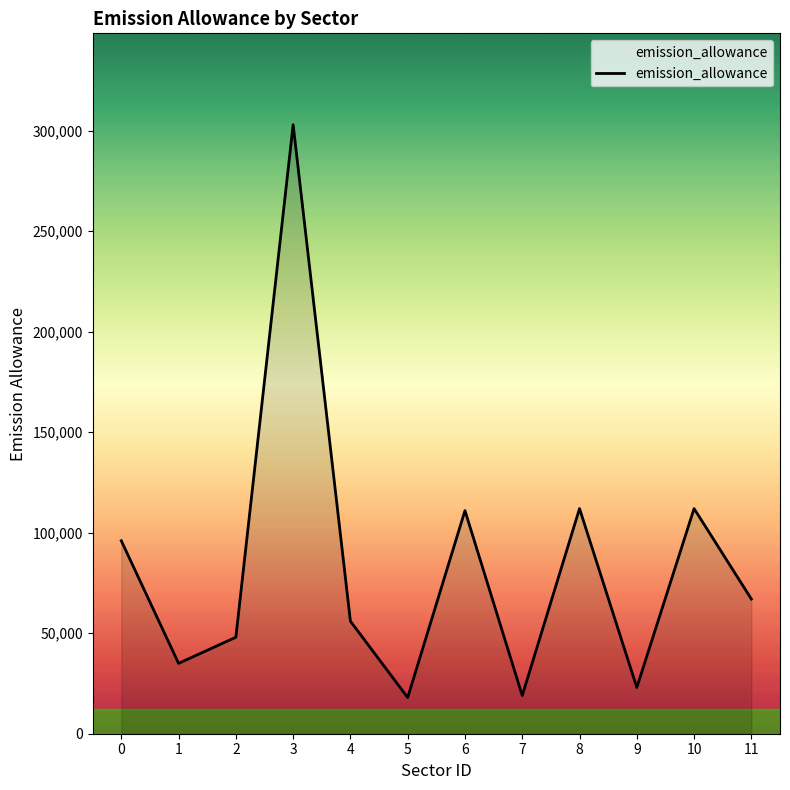

What is the maximum value shown in the chart?

303000